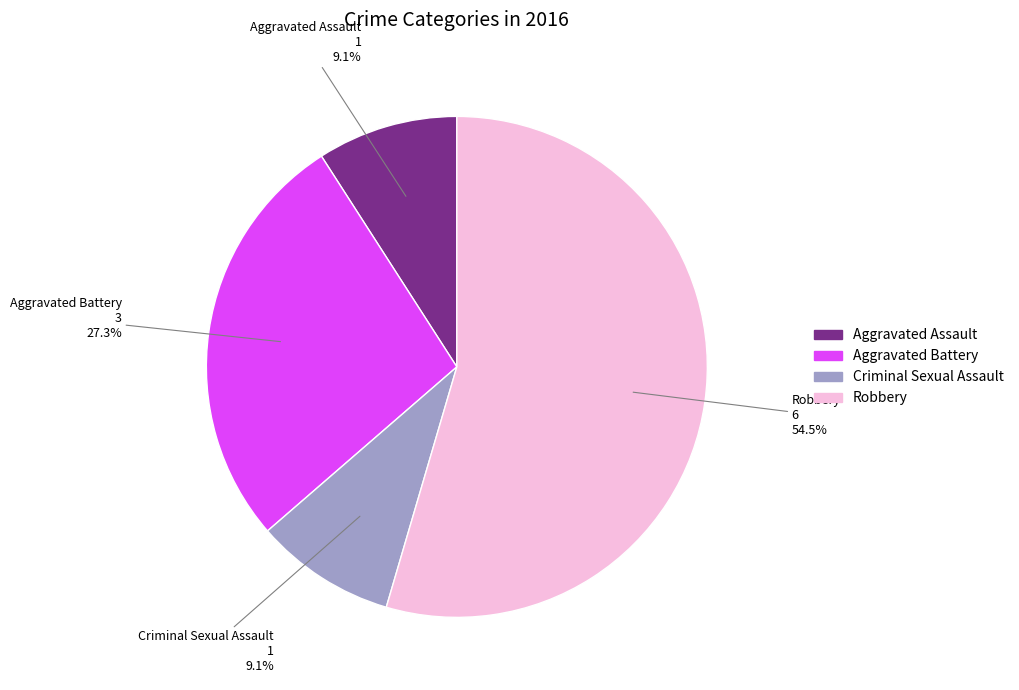

Which slice is the largest?

Robbery